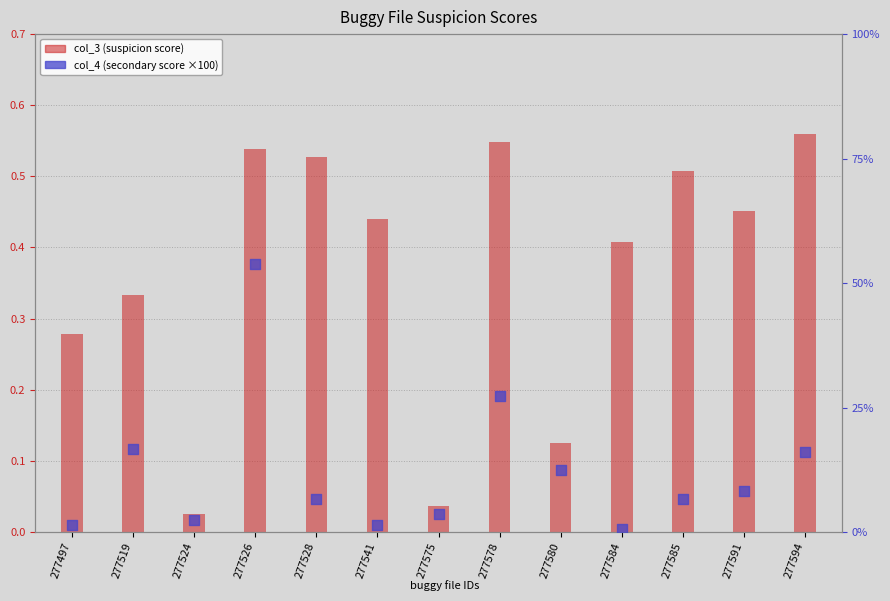

Which series contains the lowest Y value?

col_3